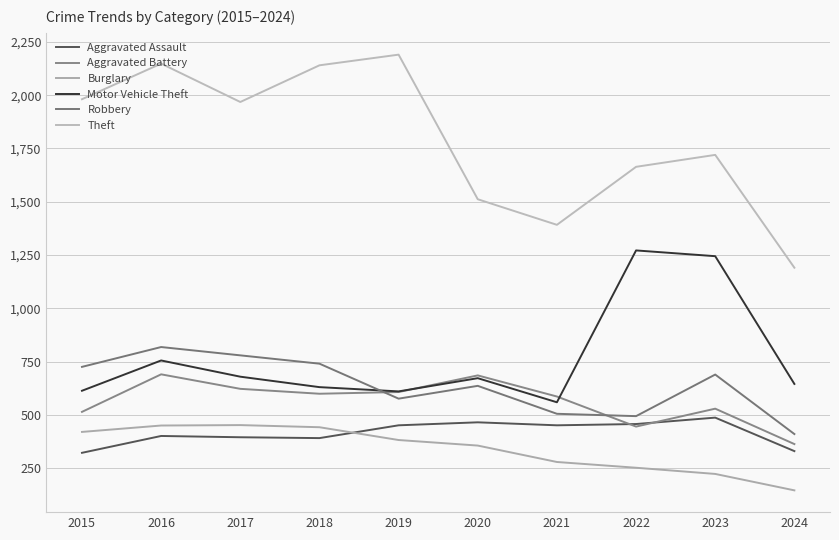

What is the difference between the highest and lowest values at 2021?

1112